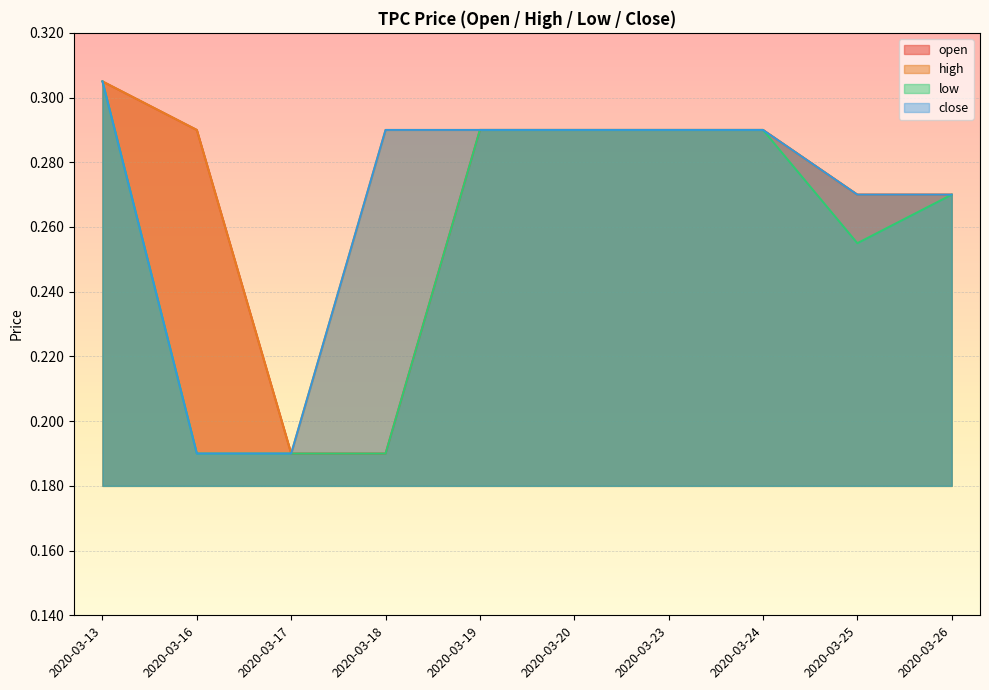

Count the open values in the range 0 to 1.

10